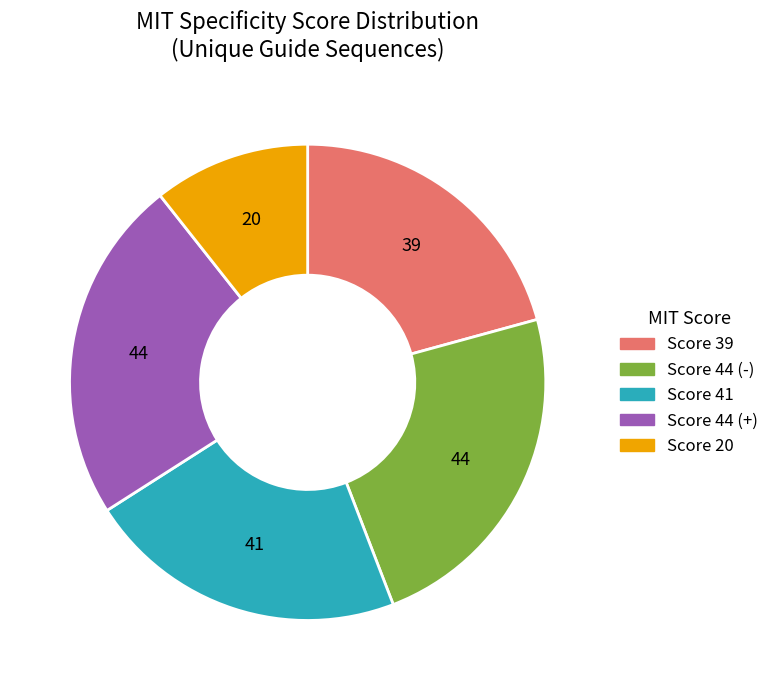

Between Score 39 and Score 20, which is larger?

Score 39